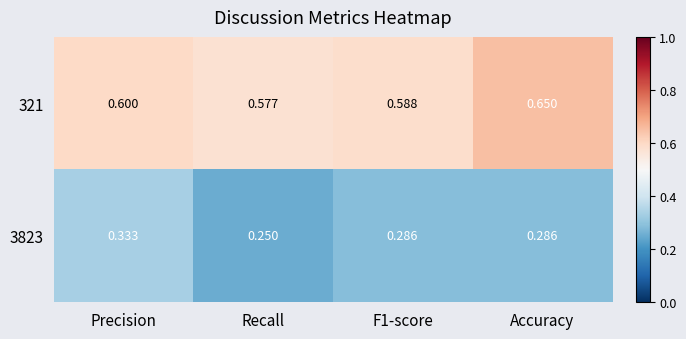

Which label corresponds to the largest value in the chart?

Accuracy